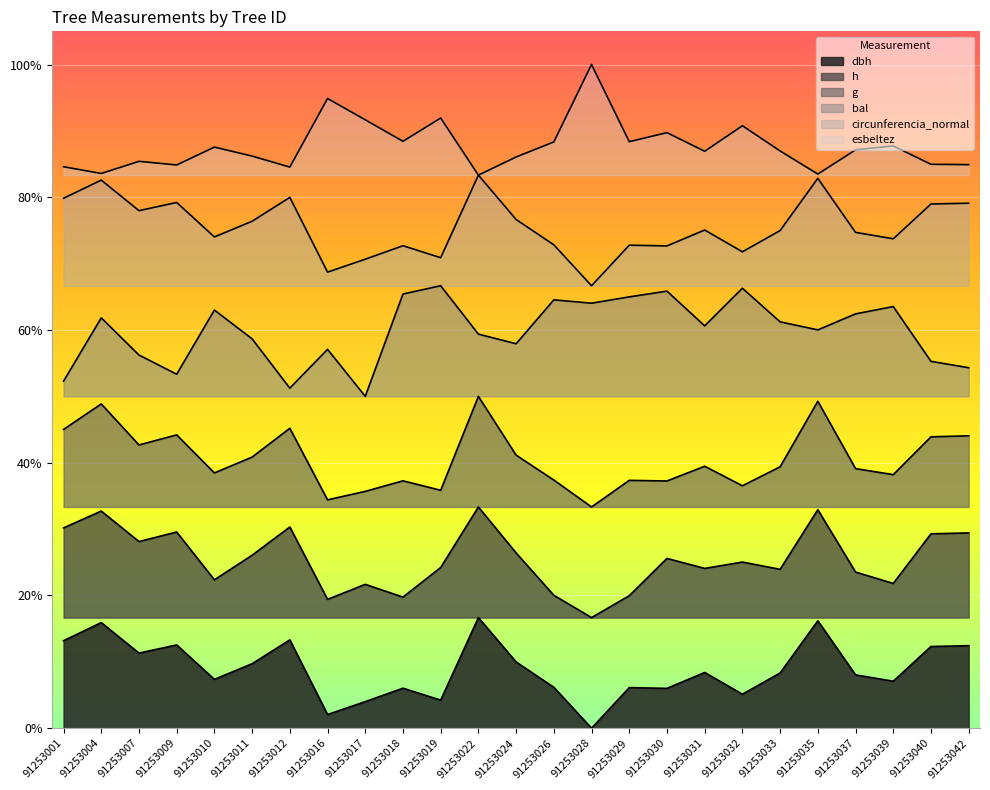

What is the maximum value shown in the chart?

1.0